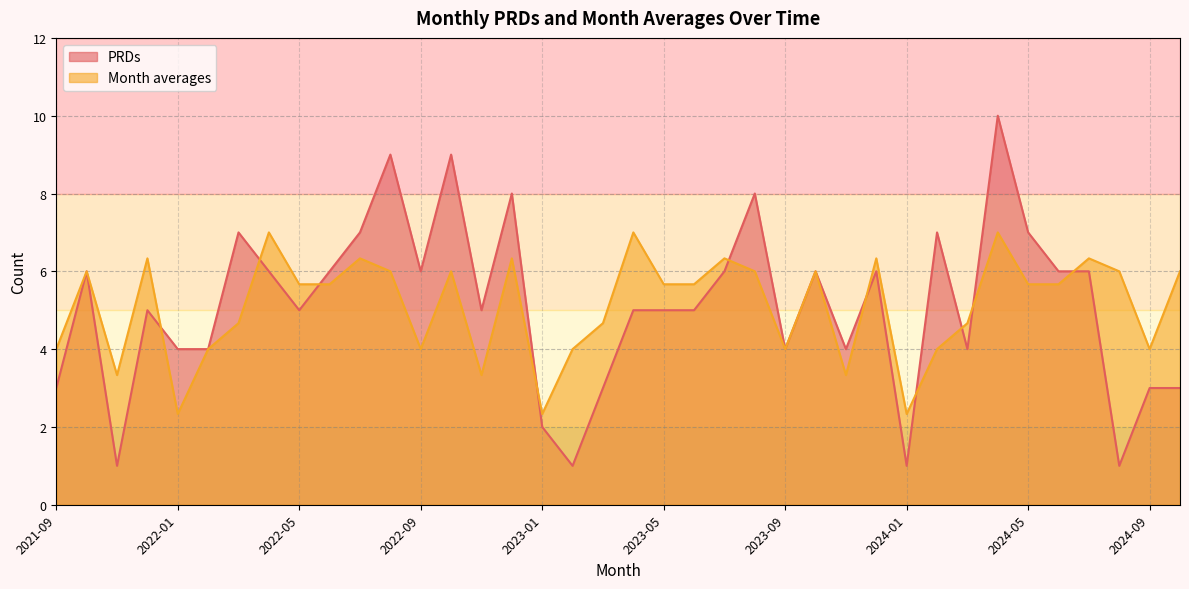

Reading left to right, transcribe all the data shown in this chart.

PRDs: 3.0	6.0	1.0	5.0	4.0	4.0	7.0	6.0	5.0	6.0	7.0	9.0	6.0	9.0	5.0	8.0	2.0	1.0	3.0	5.0	5.0	5.0	6.0	8.0	4.0	6.0	4.0	6.0	1.0	7.0	4.0	10.0	7.0	6.0	6.0	1.0	3.0	3.0
Month averages: 4.0	6.0	3.3	6.3	2.3	4.0	4.7	7.0	5.7	5.7	6.3	6.0	4.0	6.0	3.3	6.3	2.3	4.0	4.7	7.0	5.7	5.7	6.3	6.0	4.0	6.0	3.3	6.3	2.3	4.0	4.7	7.0	5.7	5.7	6.3	6.0	4.0	6.0